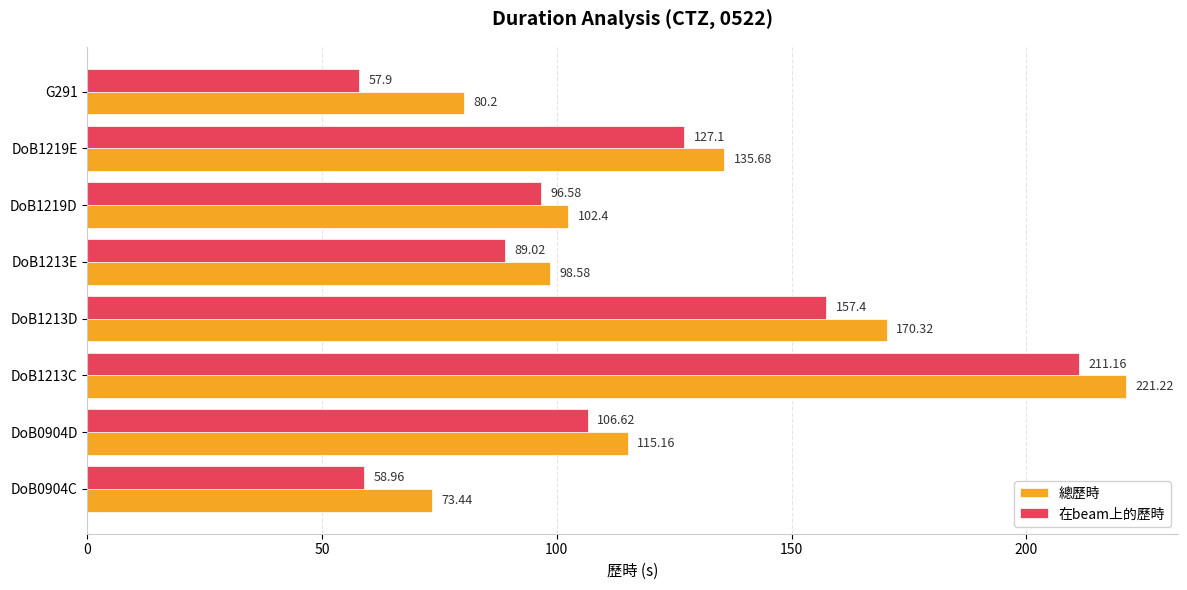

Rank the series by their average value, from highest to lowest.

總歷時, 在beam上的歷時